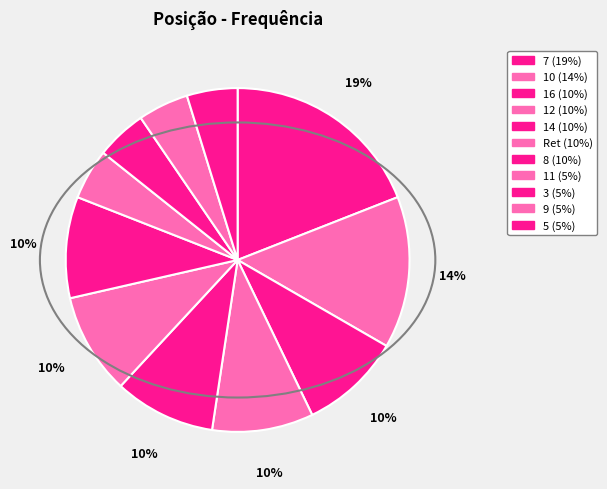

To the nearest percent, what portion does 11 represent?

5%